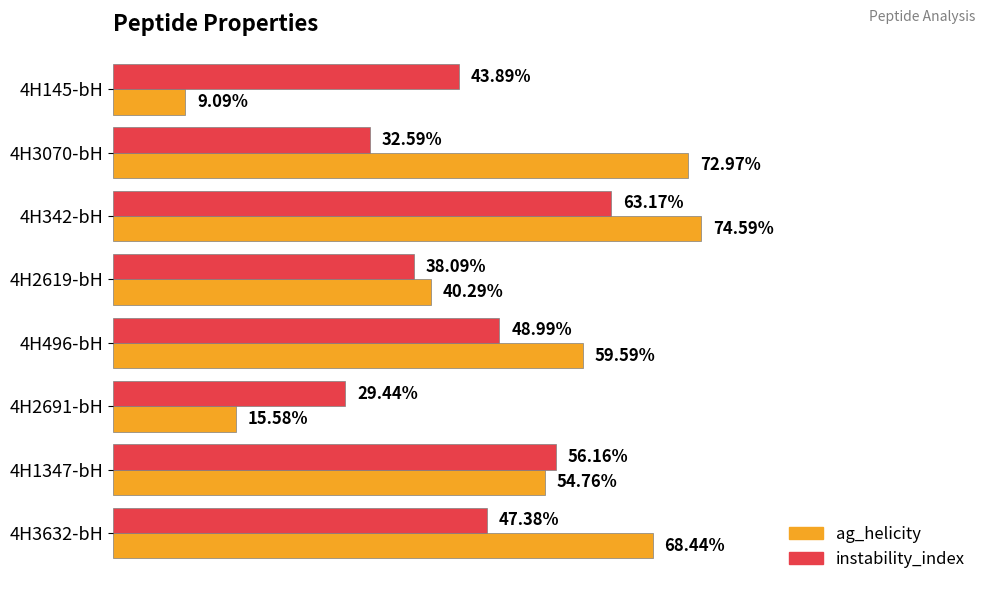

Which series has the largest total across all categories?

ag_helicity